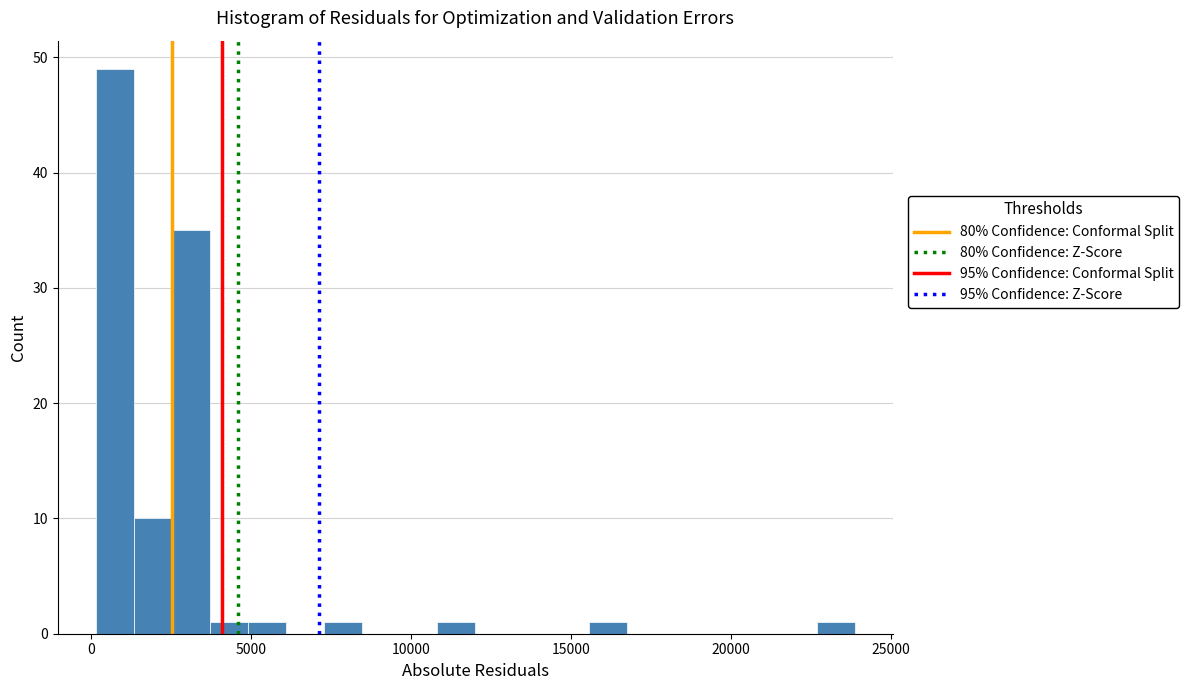

Read against the x-axis, roughly where is the centre of the tallest bar?

500